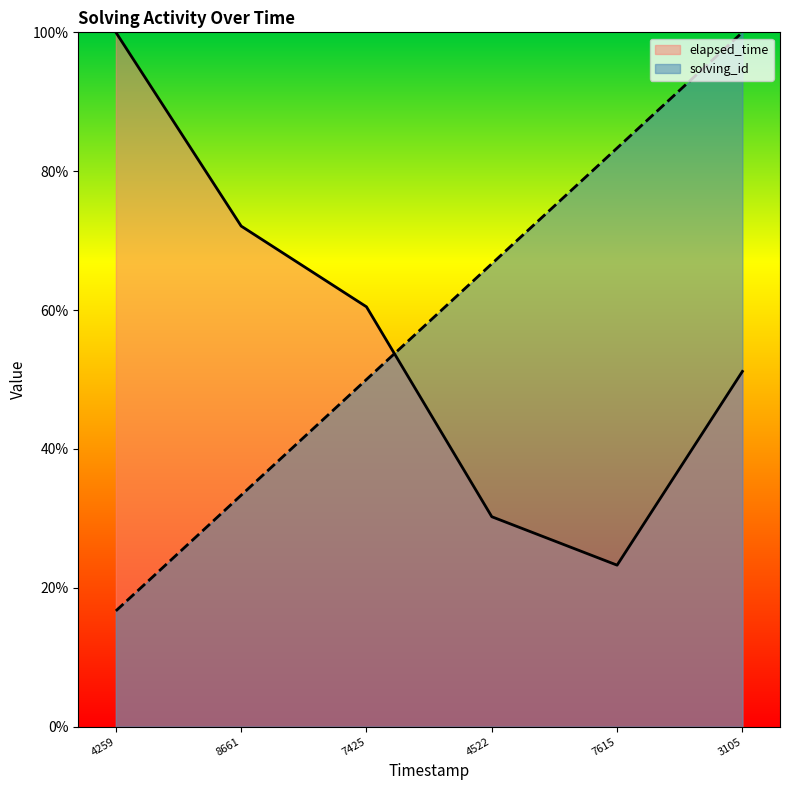

Which series changed the most between 4259 and 3105?

solving_id